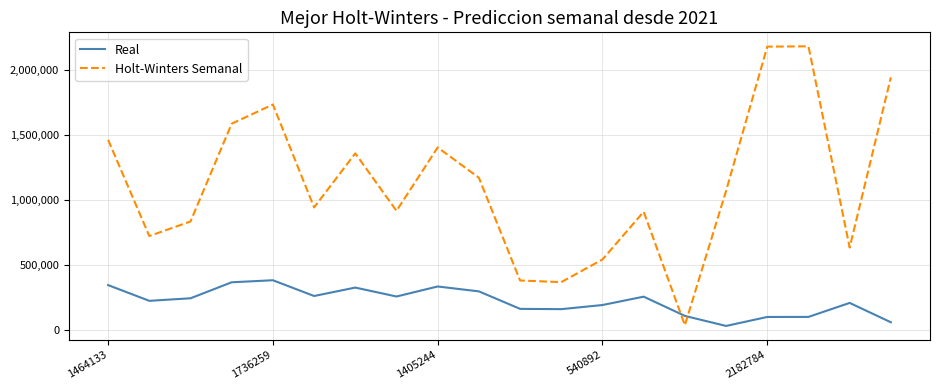

Which series has the widest spread of values?

Holt-Winters Semanal